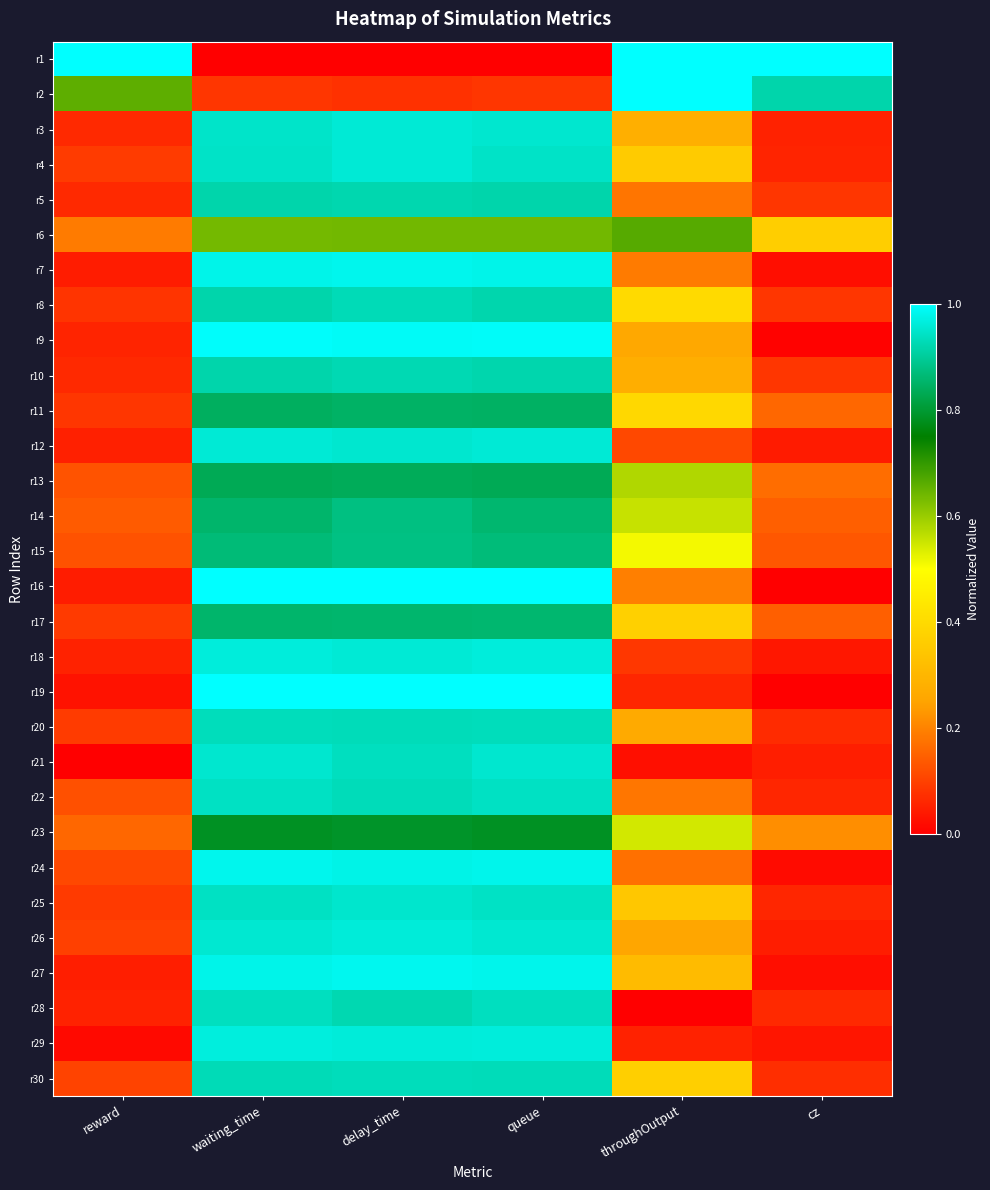

Reading left to right, extract all data points from this chart.

r1: reward=1.0	waiting_time=0.0	delay_time=0.0	queue=0.0	throughOutput=1.0	cz=1.0
r2: reward=0.7	waiting_time=0.1	delay_time=0.1	queue=0.1	throughOutput=1.0	cz=0.9
r3: reward=0.1	waiting_time=0.9	delay_time=1.0	queue=1.0	throughOutput=0.3	cz=0.1
r4: reward=0.1	waiting_time=0.9	delay_time=1.0	queue=0.9	throughOutput=0.4	cz=0.1
r5: reward=0.1	waiting_time=0.9	delay_time=0.9	queue=0.9	throughOutput=0.2	cz=0.1
r6: reward=0.2	waiting_time=0.6	delay_time=0.6	queue=0.6	throughOutput=0.7	cz=0.4
r7: reward=0.0	waiting_time=1.0	delay_time=1.0	queue=1.0	throughOutput=0.2	cz=0.0
r8: reward=0.1	waiting_time=0.9	delay_time=0.9	queue=0.9	throughOutput=0.4	cz=0.1
r9: reward=0.1	waiting_time=1.0	delay_time=1.0	queue=1.0	throughOutput=0.3	cz=0.0
r10: reward=0.1	waiting_time=0.9	delay_time=0.9	queue=0.9	throughOutput=0.3	cz=0.1
r11: reward=0.1	waiting_time=0.8	delay_time=0.8	queue=0.8	throughOutput=0.4	cz=0.2
r12: reward=0.0	waiting_time=1.0	delay_time=1.0	queue=1.0	throughOutput=0.1	cz=0.0
r13: reward=0.1	waiting_time=0.8	delay_time=0.8	queue=0.8	throughOutput=0.6	cz=0.2
r14: reward=0.1	waiting_time=0.9	delay_time=0.9	queue=0.9	throughOutput=0.6	cz=0.1
r15: reward=0.1	waiting_time=0.9	delay_time=0.9	queue=0.9	throughOutput=0.5	cz=0.1
r16: reward=0.0	waiting_time=1.0	delay_time=1.0	queue=1.0	throughOutput=0.2	cz=0.0
r17: reward=0.1	waiting_time=0.9	delay_time=0.9	queue=0.9	throughOutput=0.4	cz=0.1
r18: reward=0.1	waiting_time=1.0	delay_time=1.0	queue=1.0	throughOutput=0.1	cz=0.0
r19: reward=0.0	waiting_time=1.0	delay_time=1.0	queue=1.0	throughOutput=0.1	cz=0.0
r20: reward=0.1	waiting_time=0.9	delay_time=0.9	queue=0.9	throughOutput=0.3	cz=0.1
r21: reward=0.0	waiting_time=1.0	delay_time=0.9	queue=1.0	throughOutput=0.0	cz=0.0
r22: reward=0.1	waiting_time=0.9	delay_time=0.9	queue=0.9	throughOutput=0.2	cz=0.1
r23: reward=0.2	waiting_time=0.8	delay_time=0.8	queue=0.8	throughOutput=0.5	cz=0.2
r24: reward=0.1	waiting_time=1.0	delay_time=1.0	queue=1.0	throughOutput=0.2	cz=0.0
r25: reward=0.1	waiting_time=0.9	delay_time=1.0	queue=0.9	throughOutput=0.3	cz=0.1
r26: reward=0.1	waiting_time=1.0	delay_time=1.0	queue=1.0	throughOutput=0.3	cz=0.0
r27: reward=0.0	waiting_time=1.0	delay_time=1.0	queue=1.0	throughOutput=0.3	cz=0.0
r28: reward=0.1	waiting_time=0.9	delay_time=0.9	queue=0.9	throughOutput=0.0	cz=0.1
r29: reward=0.0	waiting_time=1.0	delay_time=1.0	queue=1.0	throughOutput=0.1	cz=0.0
r30: reward=0.1	waiting_time=0.9	delay_time=0.9	queue=0.9	throughOutput=0.4	cz=0.1